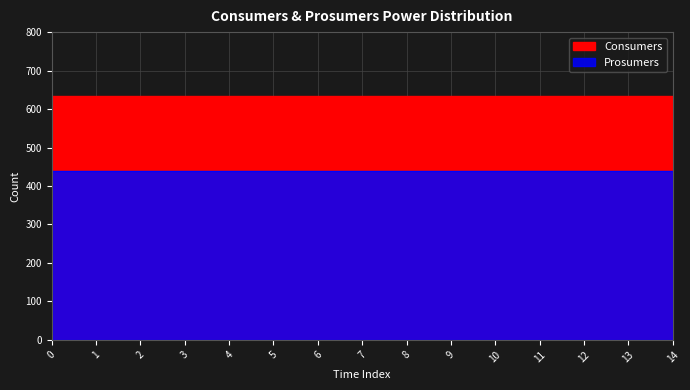

Which series has the largest total across all categories?

Consumers